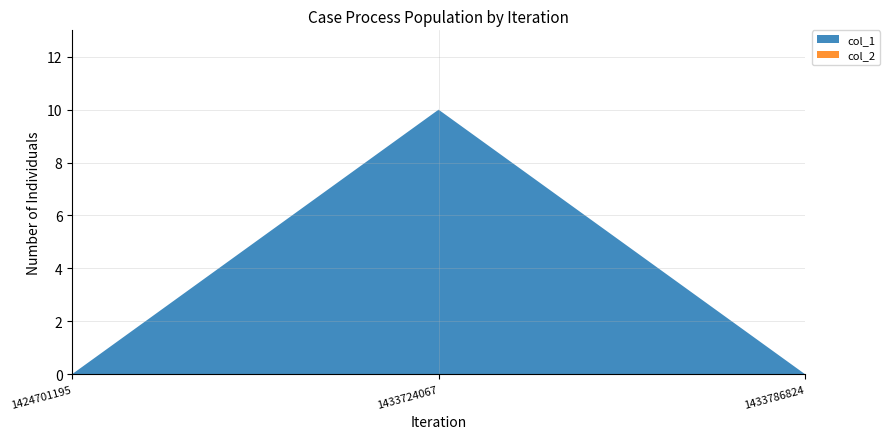

Reading left to right, extract all data points from this chart.

col_1: 1424701195=0	1433724067=10	1433786824=0
col_2: 1424701195=0	1433724067=0	1433786824=0